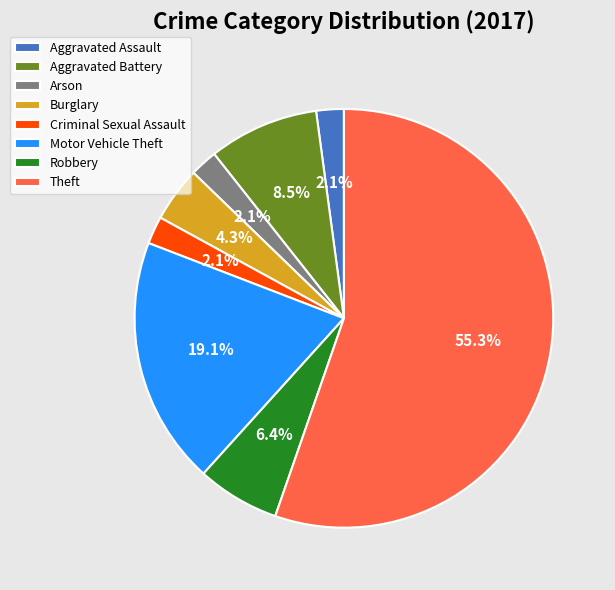

Does Criminal Sexual Assault represent more than half of the total?

No